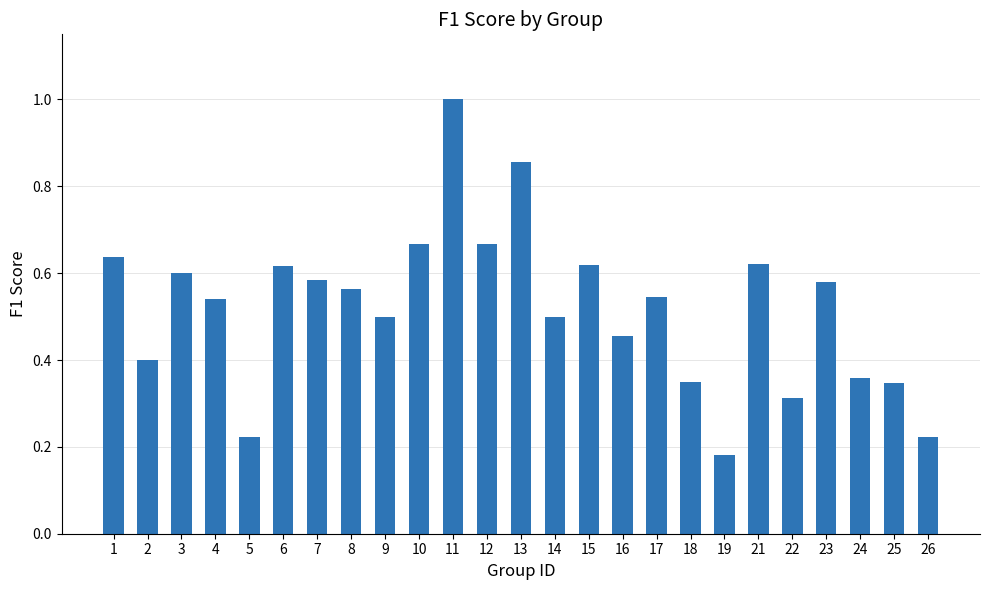

What is the sum of the values at 21 and 15?

1.2